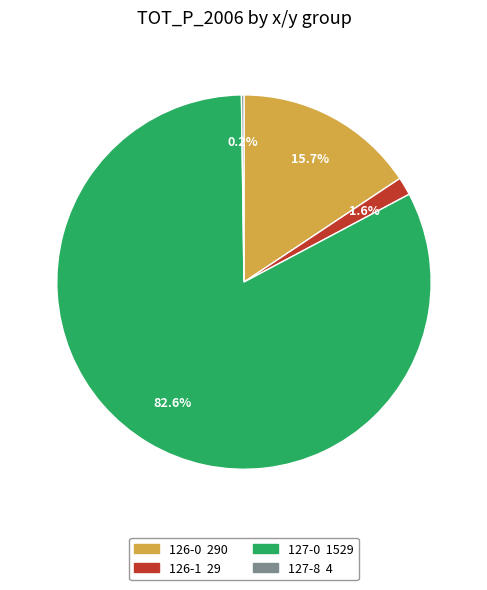

Is there any slice that represents more than half of the pie?

Yes